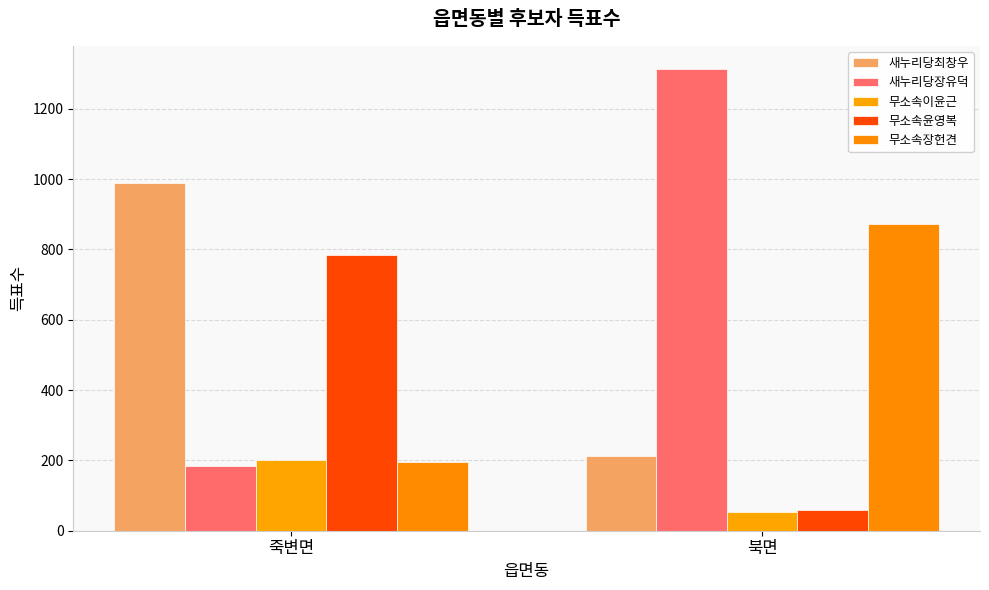

Reading right to left, what are all the values shown in this chart?

새누리당최창우: 북면=212	죽변면=988
새누리당장유덕: 북면=1313	죽변면=184
무소속이윤근: 북면=53	죽변면=202
무소속윤영복: 북면=59	죽변면=783
무소속장헌견: 북면=871	죽변면=195